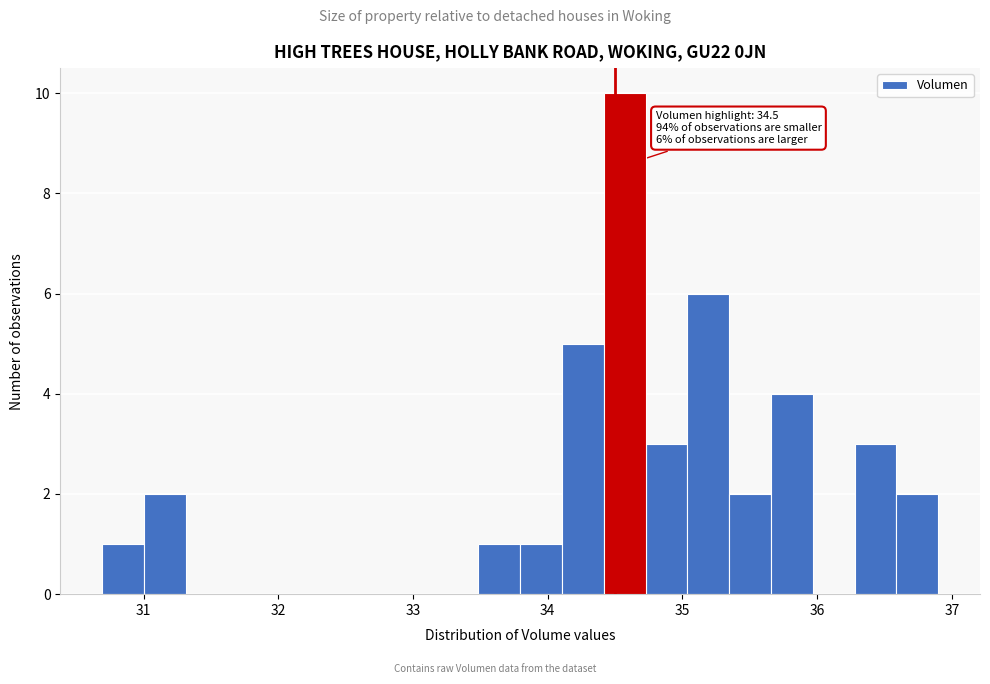

Read against the x-axis, roughly where is the centre of the tallest bar?

34.6